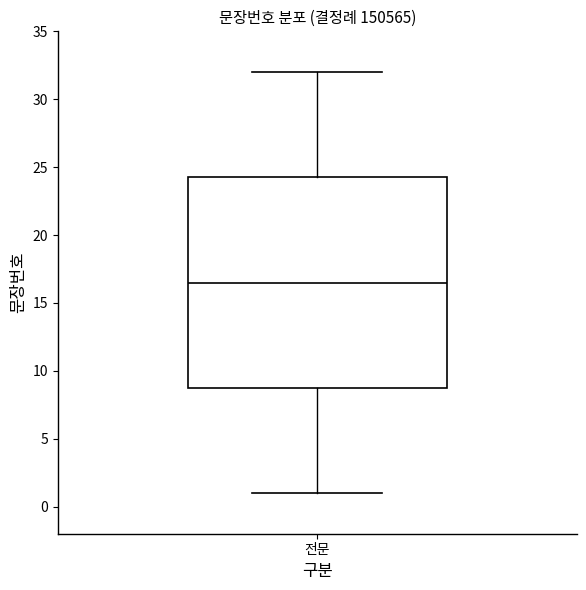

Where is the lower edge of the box for 전문 on the y-axis? The values are not printed on the chart, so give them approximately, as read against the axis.

9.0